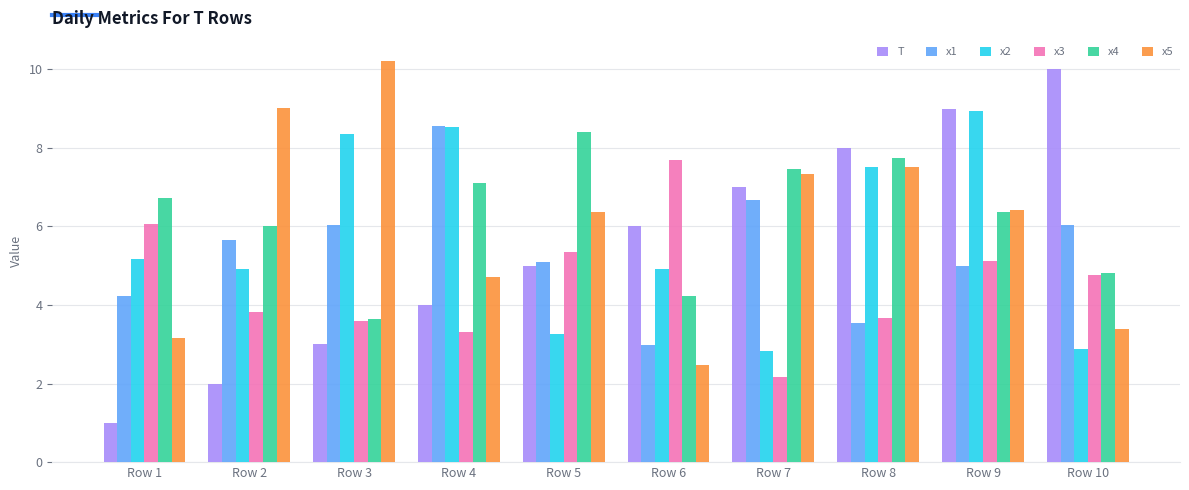

How many groups of bars are there?

10